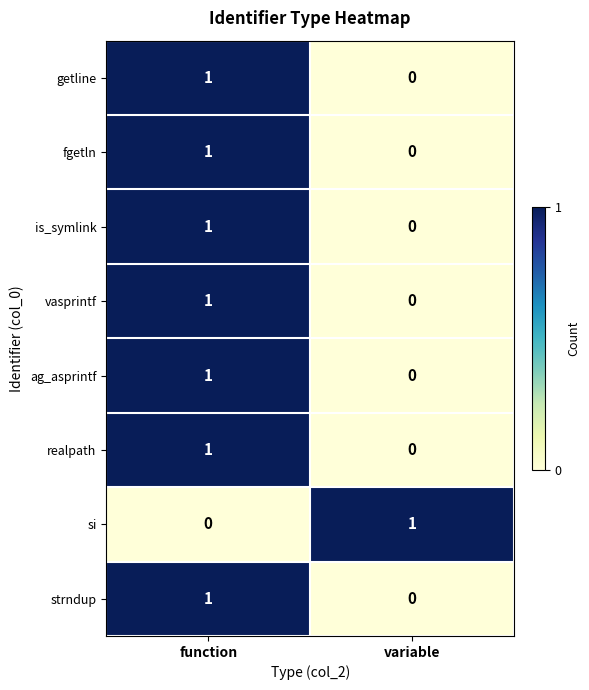

True or false: ag_asprintf has a value of 1 at function.

True